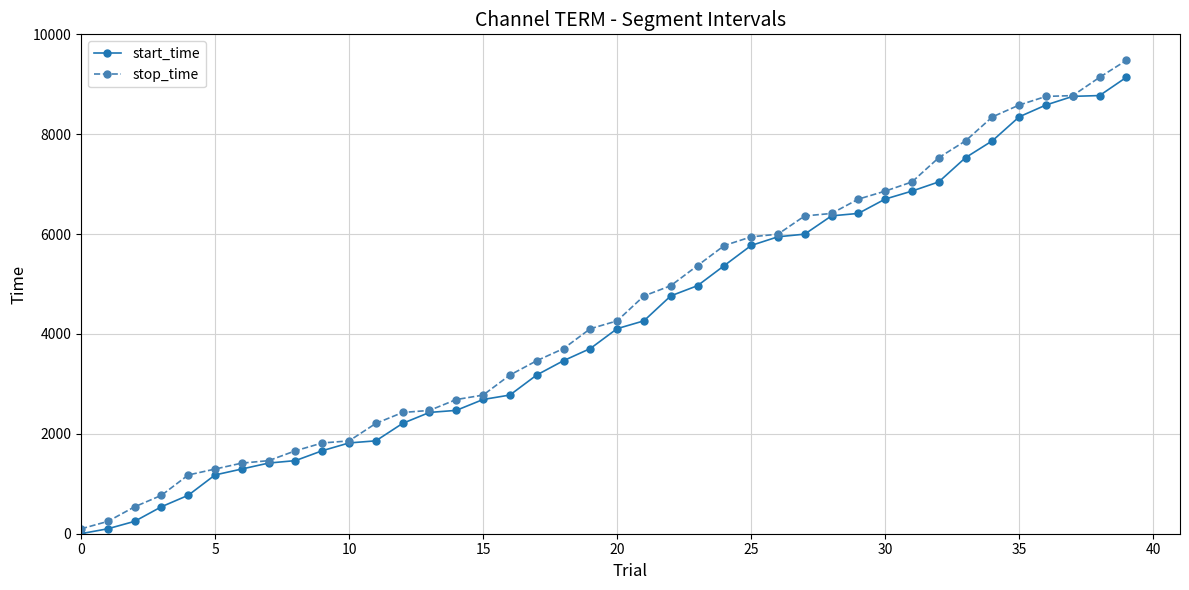

Which series has the largest range (max minus min)?

stop_time